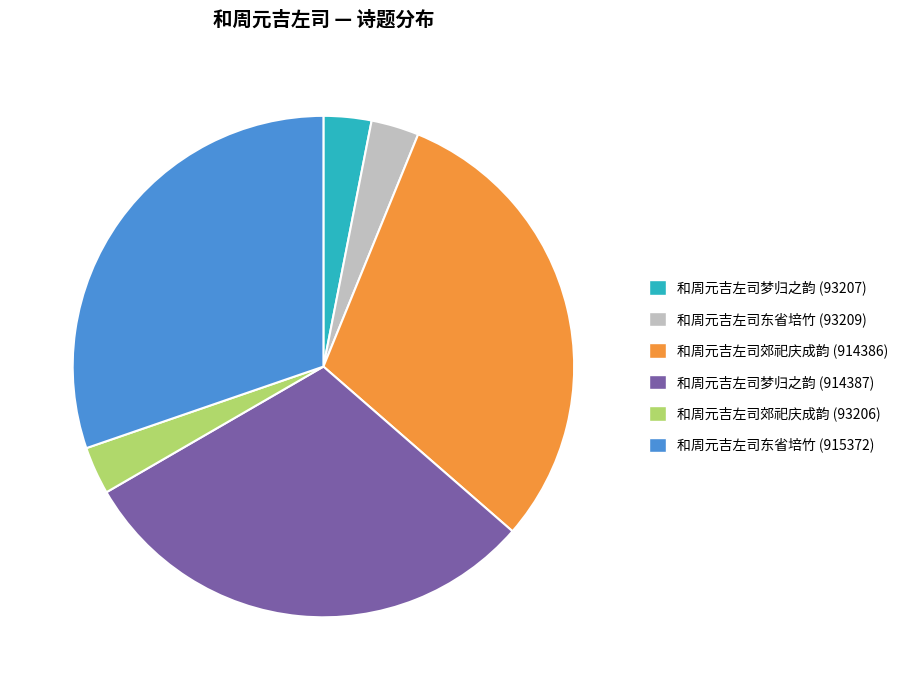

Between 和周元吉左司梦归之韵 (914387) and 和周元吉左司郊祀庆成韵 (93206), which is larger?

和周元吉左司梦归之韵 (914387)